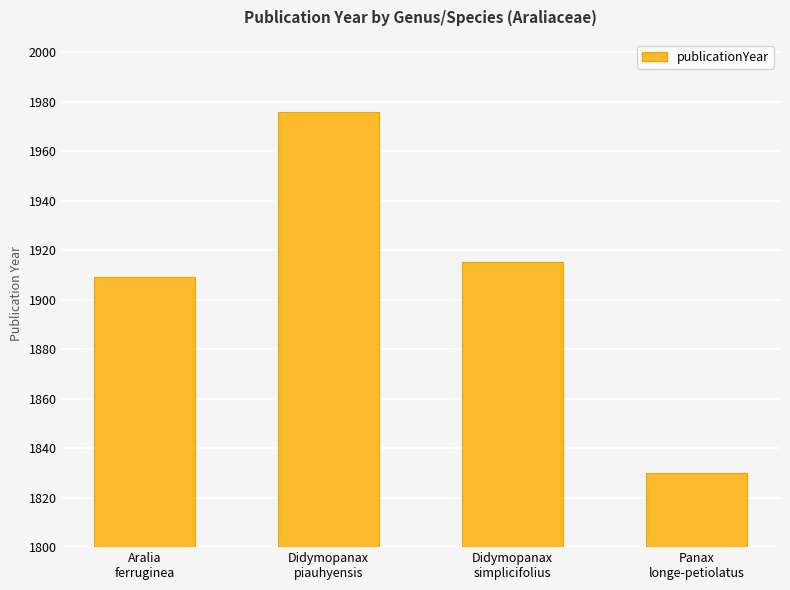

Approximately how many times larger is the value at Panax
longe-petiolatus compared to Aralia
ferruginea?

1.0